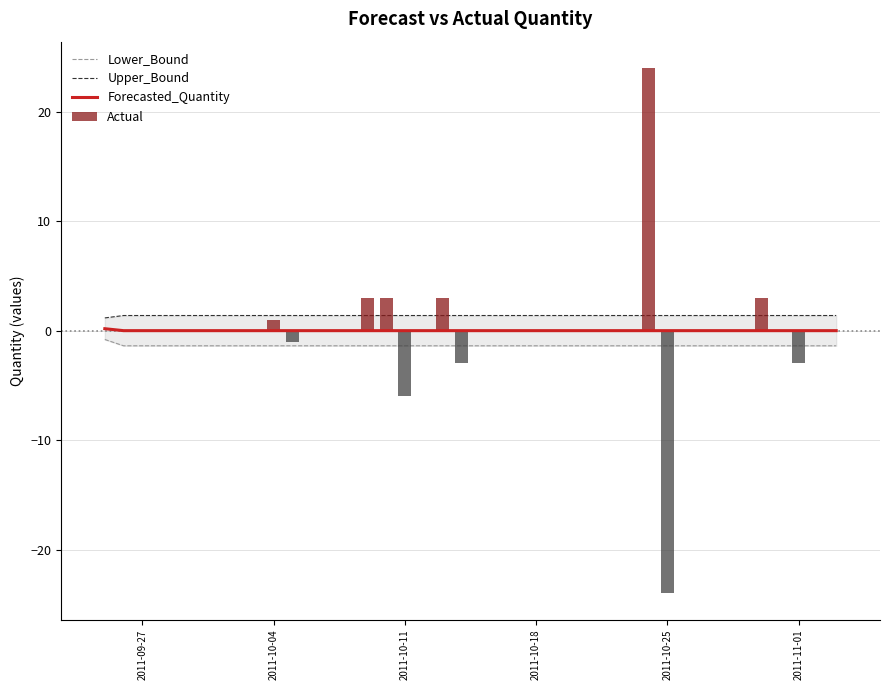

At which label is Actual closest to 0?

2011-09-27